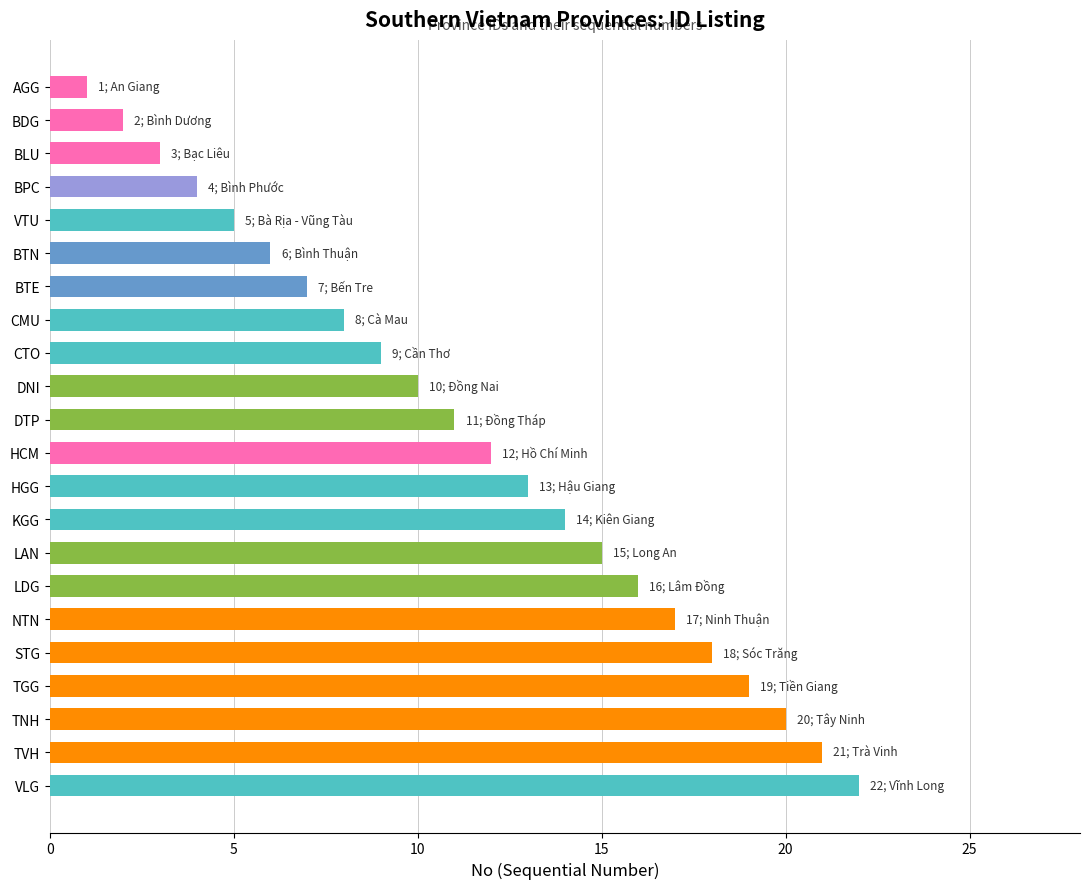

Does the chart contain any negative values?

No